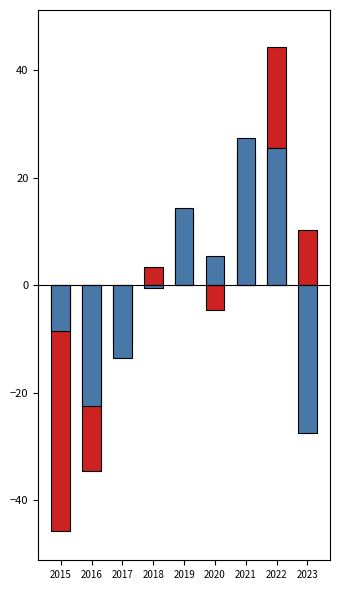

Reading right to left, transcribe all the data shown in this chart.

Aggravated Assault: 10.3	44.3	24.3	-4.7	13.3	3.3	-10.7	-34.7	-45.7
Robbery: -27.6	25.4	27.4	5.4	14.4	-0.6	-13.6	-22.6	-8.6